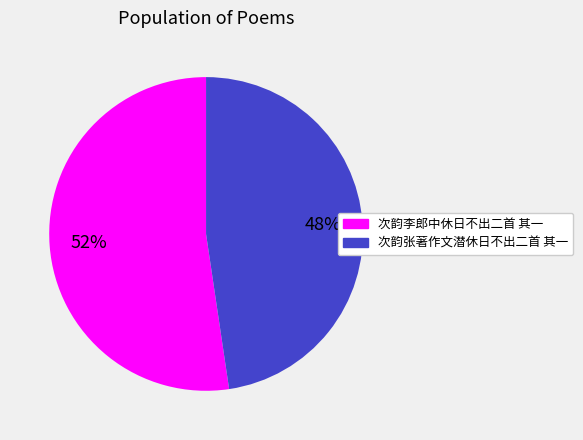

The 次韵张著作文潜休日不出二首 其一 slice represents 36% of the pie. True or false?

False